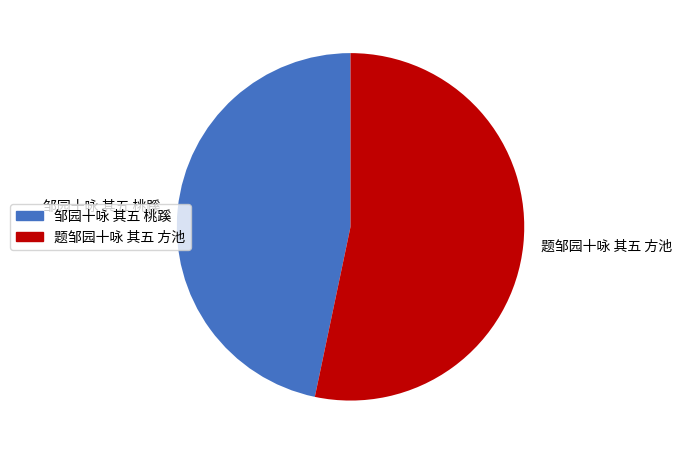

True or false: 邹园十咏 其五 桃蹊 accounts for 47% of the total.

True